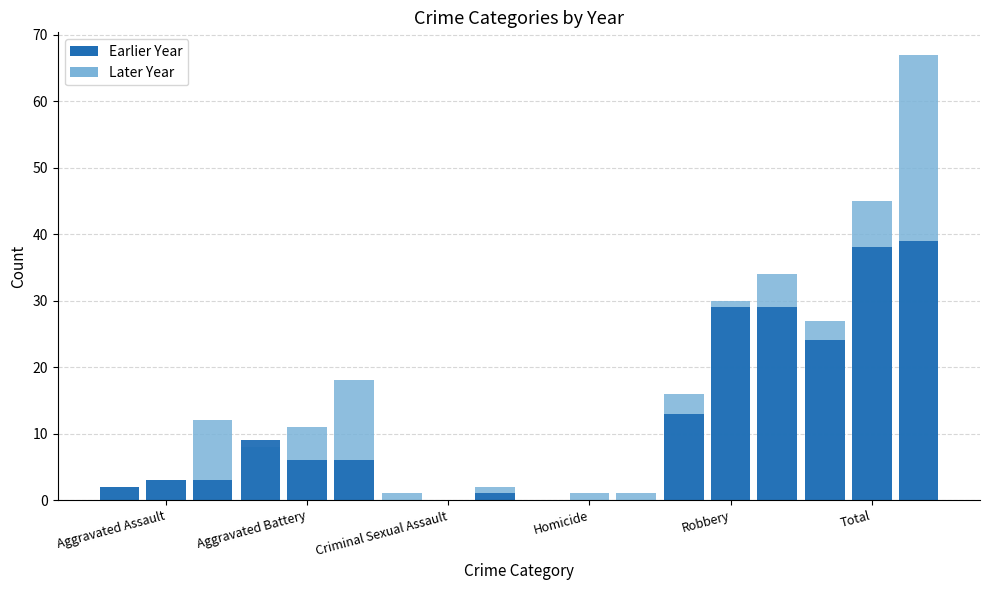

What is the label of the 3rd bar from the left?

Criminal Sexual Assault